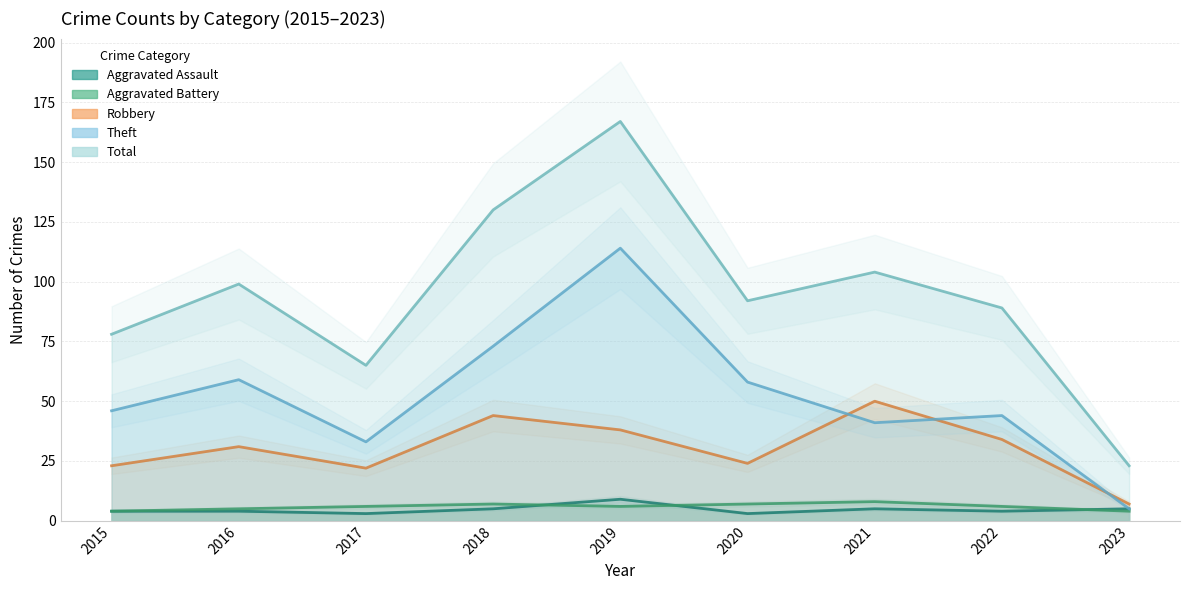

Count the Aggravated Assault values in the range 4 to 5.

6